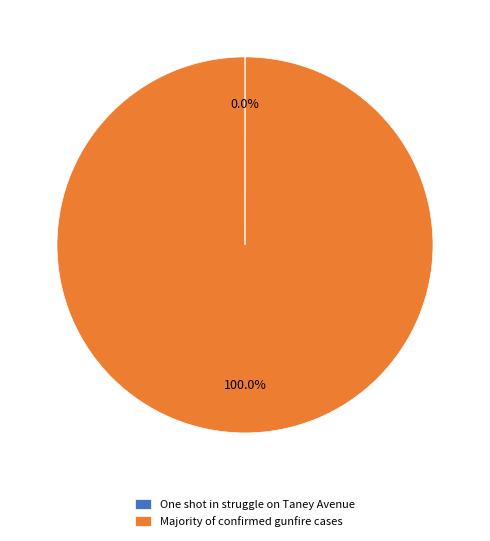

Does any single category account for the majority?

Yes